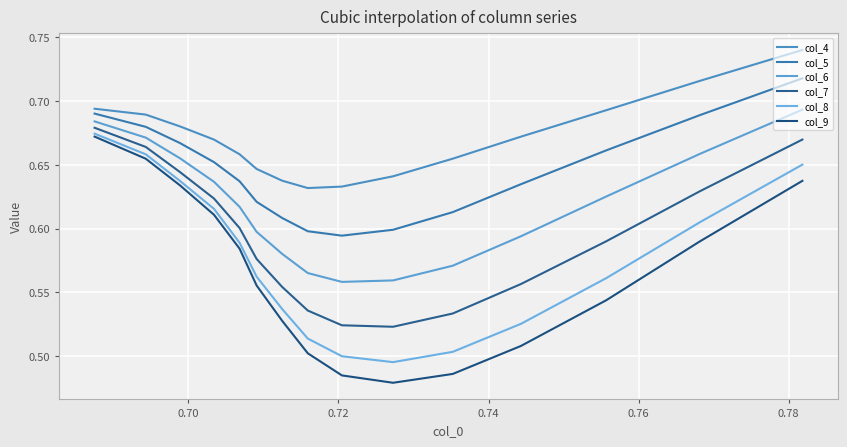

How many col_8 values are between 0 and 1?

15